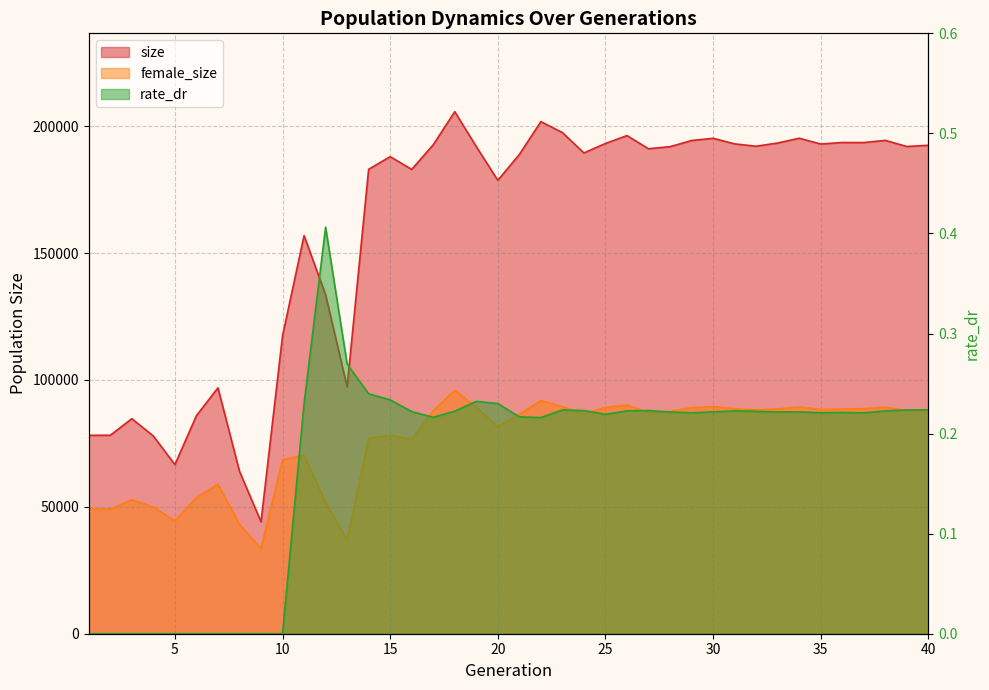

At which category does female_size reach its first local peak?

3